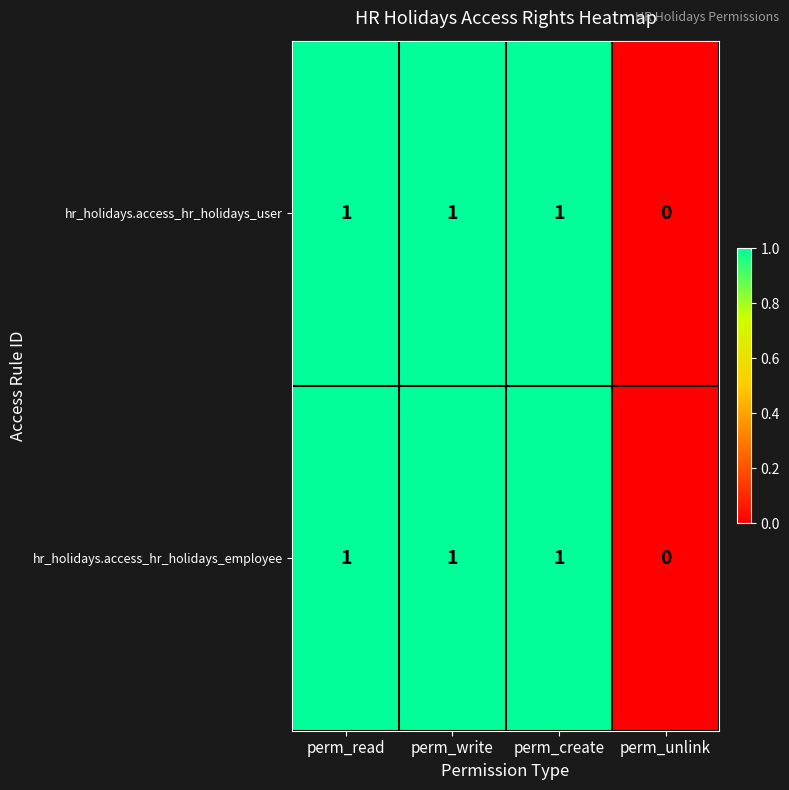

Reading left to right, transcribe all the data shown in this chart.

hr_holidays.access_hr_holidays_user: perm_read=1	perm_write=1	perm_create=1	perm_unlink=0
hr_holidays.access_hr_holidays_employee: perm_read=1	perm_write=1	perm_create=1	perm_unlink=0